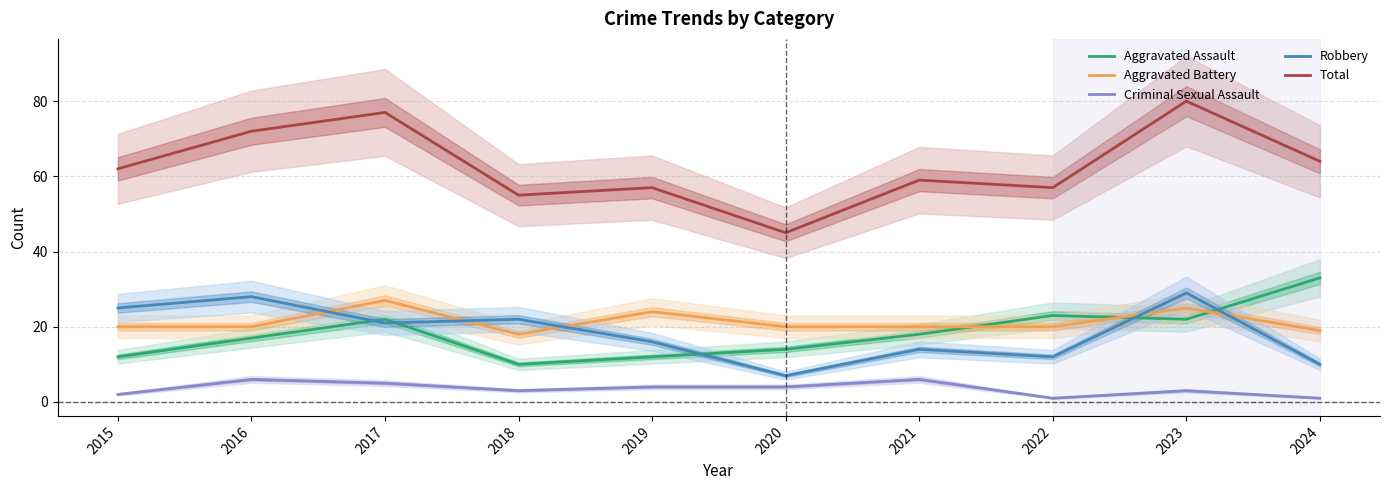

What value does the Aggravated Assault series have at 2023, to the nearest 10?

20